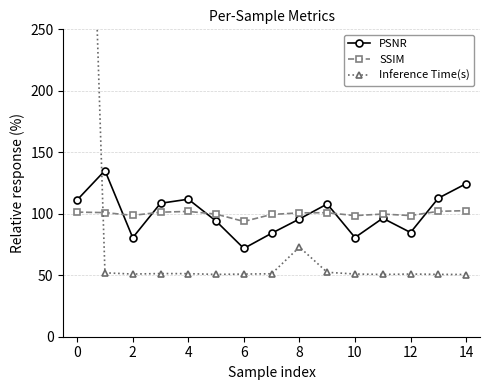

What is the greatest value displayed?

762.3